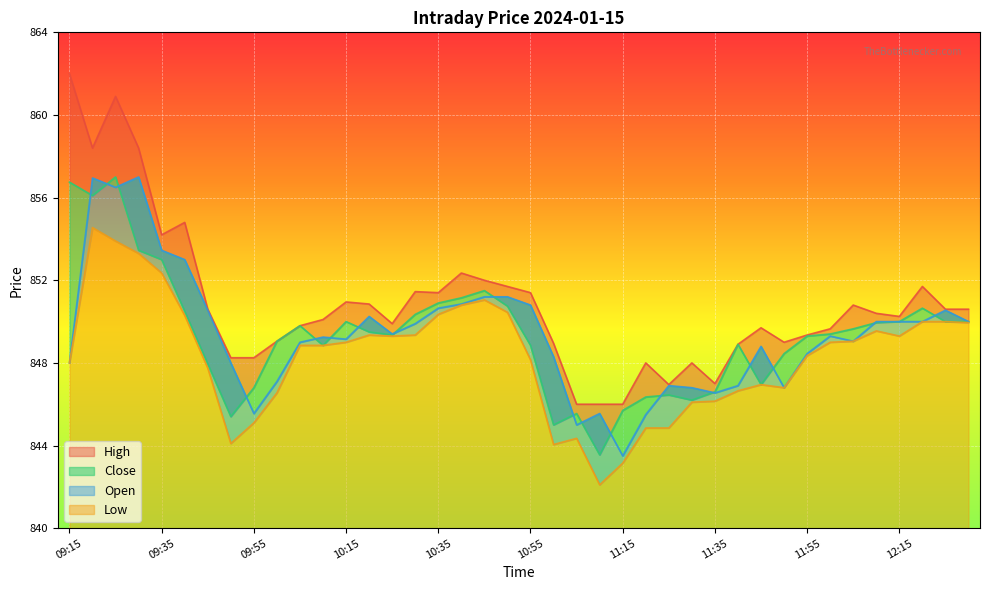

What is the greatest value displayed?

862.0